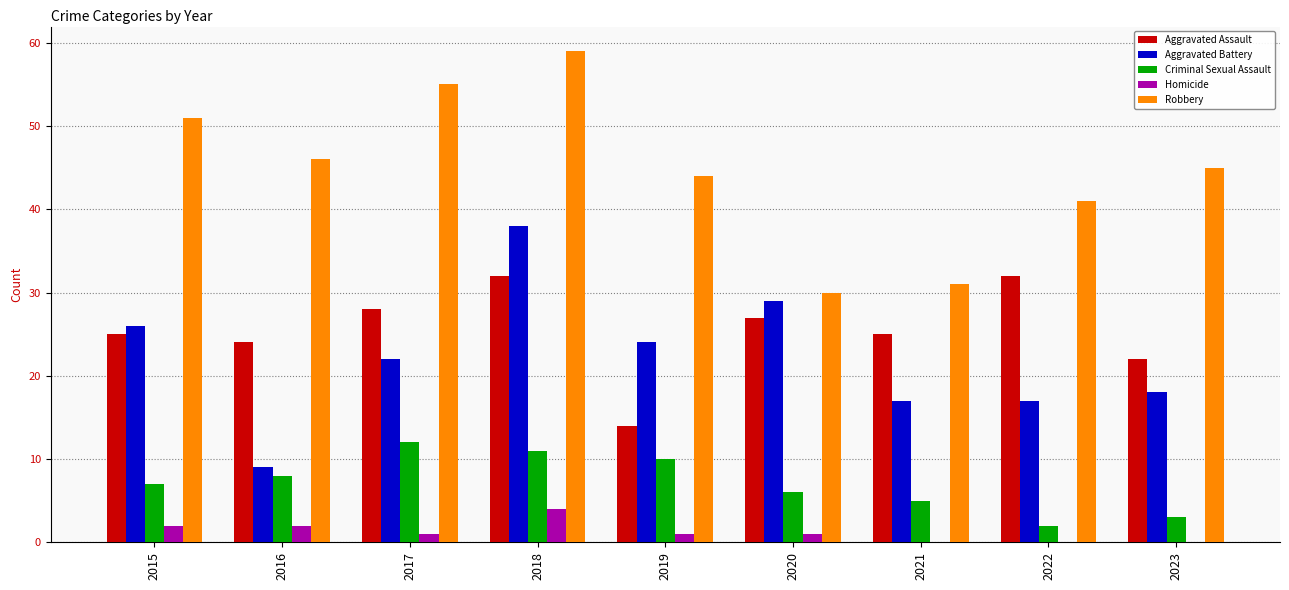

Are the bars horizontal?

No